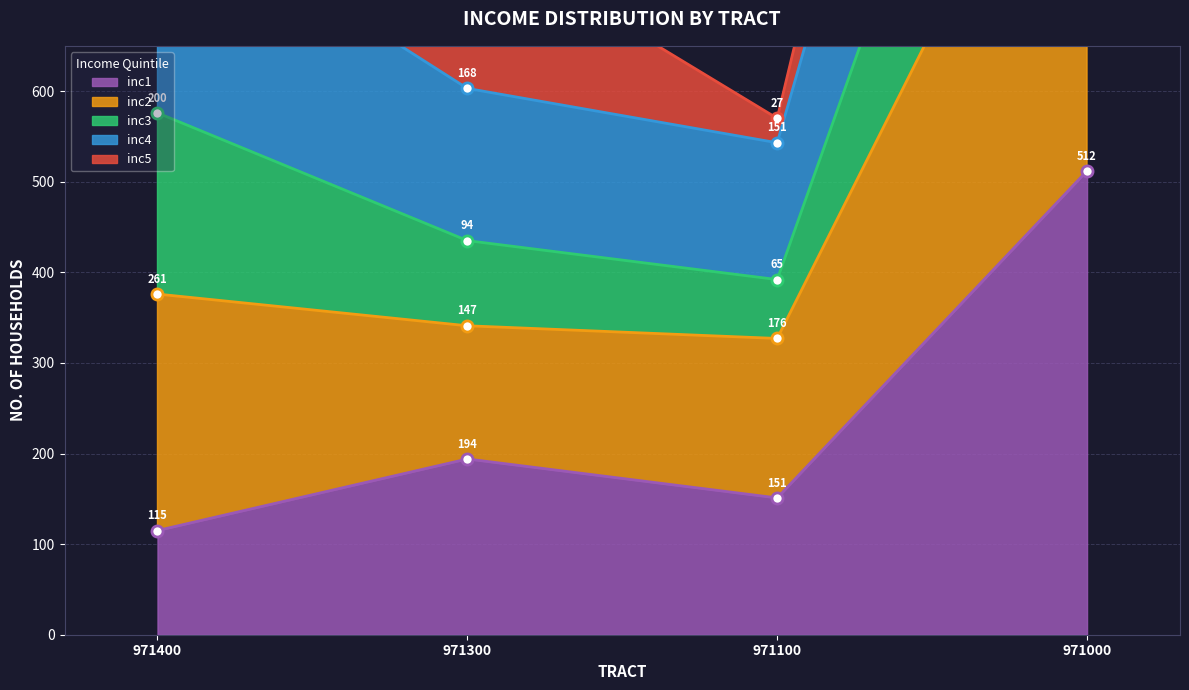

Is it true that inc1 equals 320 at 971000?

False